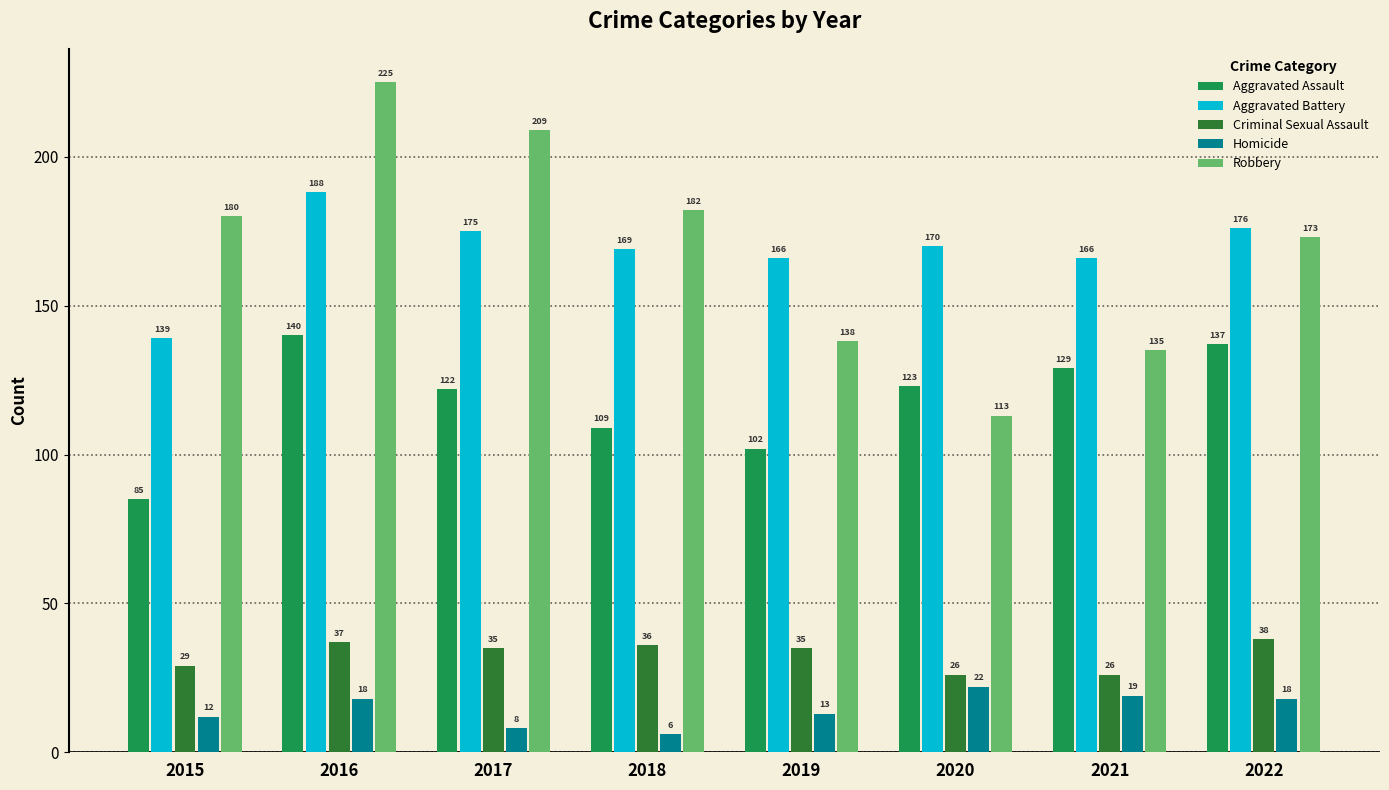

What is the value of the Criminal Sexual Assault bar at the 7th from the left?

26